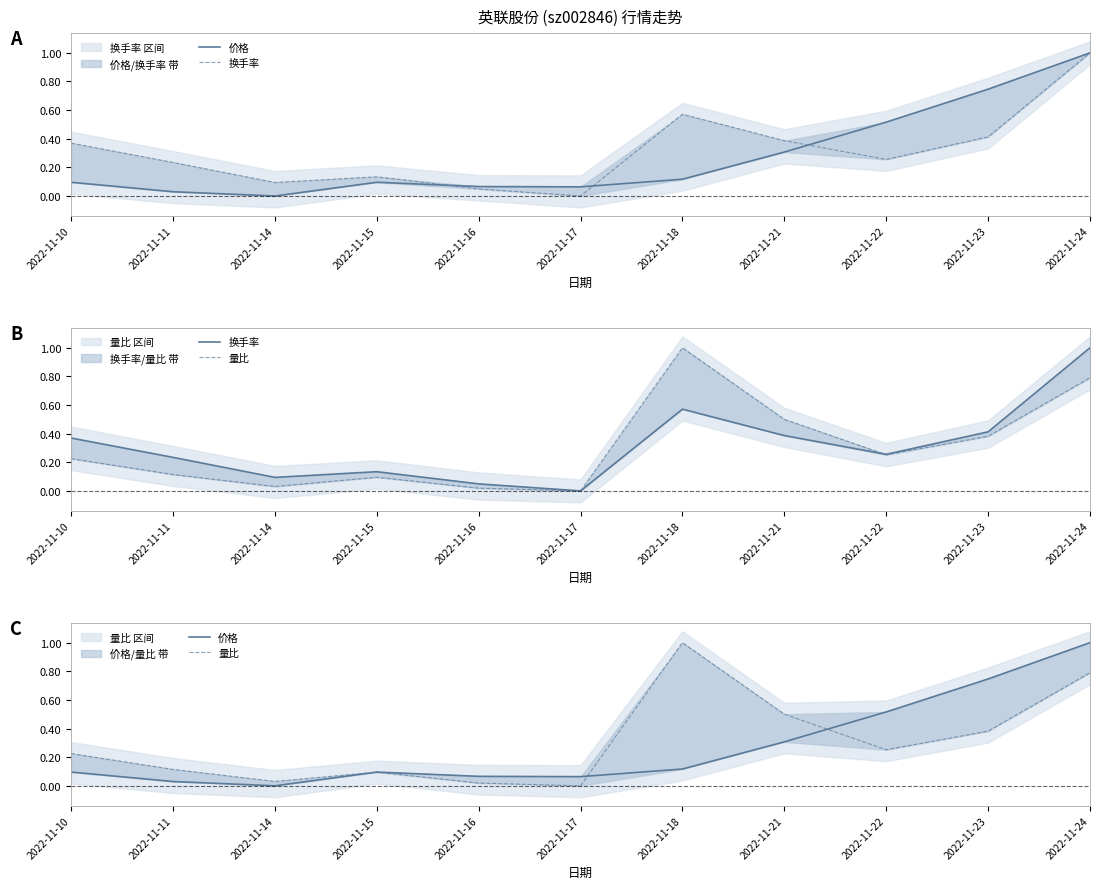

Where do 量比 and 价格 first cross each other?

2022-11-14 and 2022-11-15